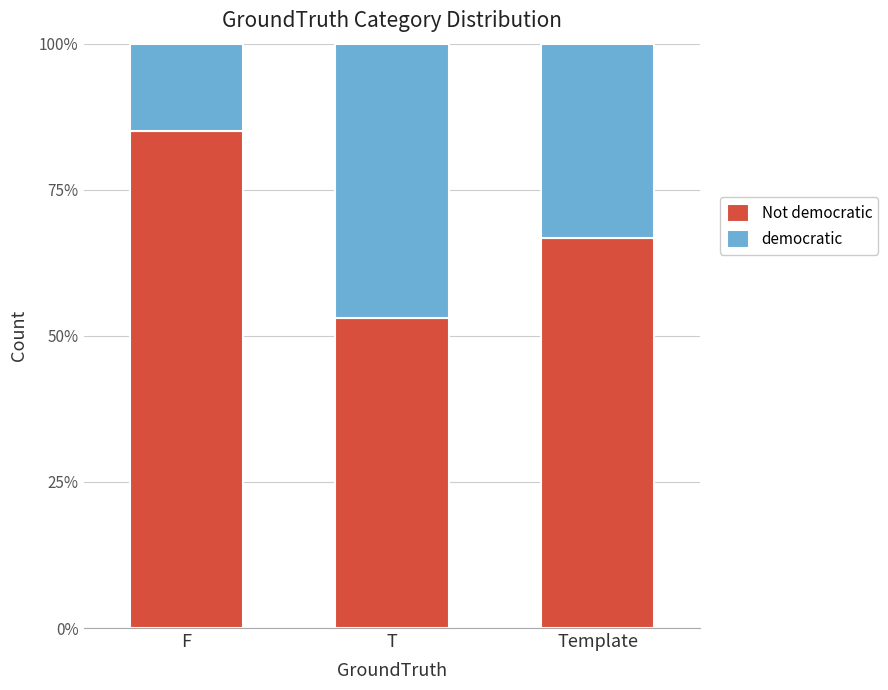

What is the total value across all series at F?

100.0